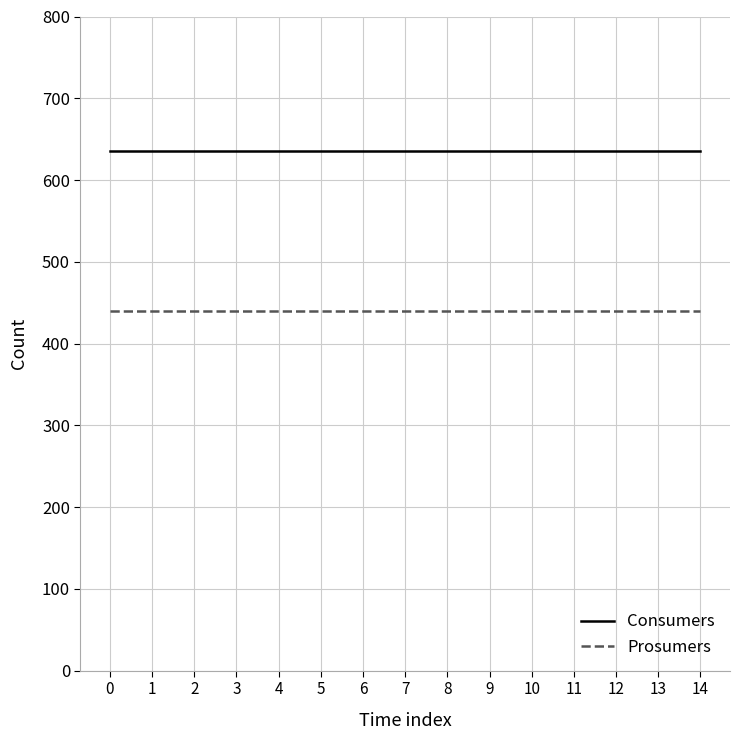

What is the difference between the highest and lowest values at 1?

195